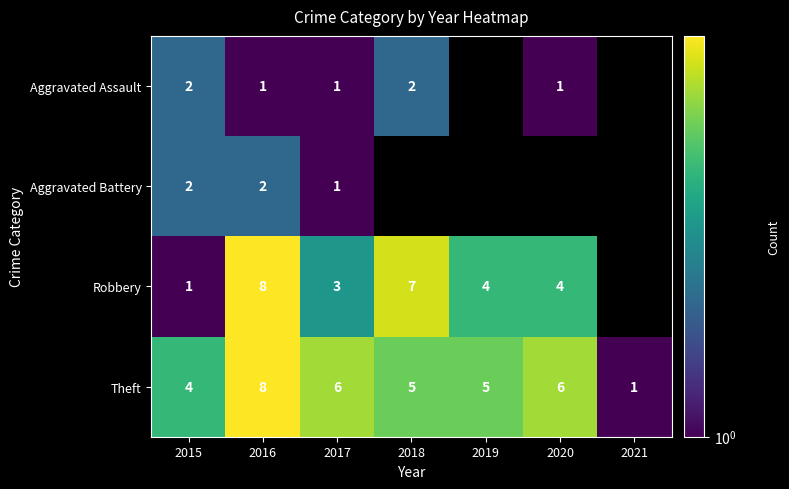

How many series are shown in this chart?

4